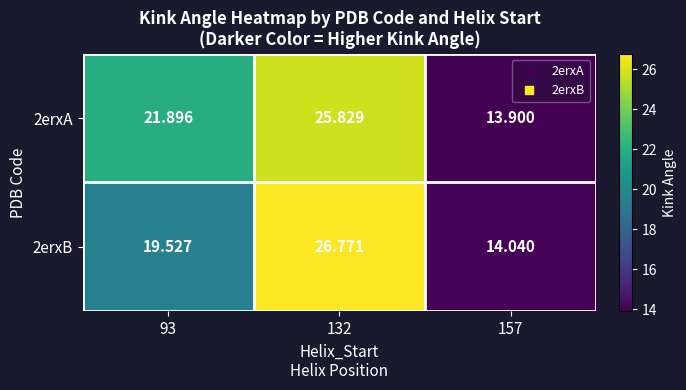

Is the value of 2erxB at 132 greater than the value of 2erxA at 132?

Yes